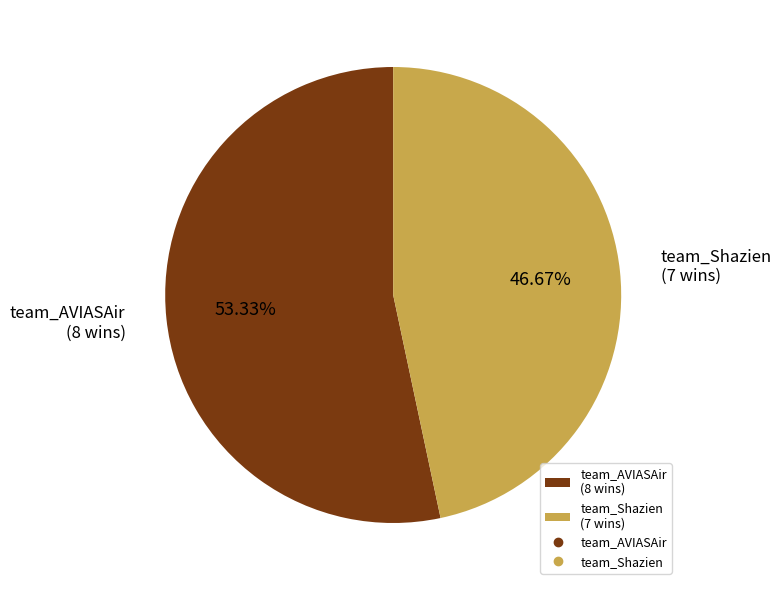

To the nearest percent, what percentage of the pie is team_AVIASAir?

53%